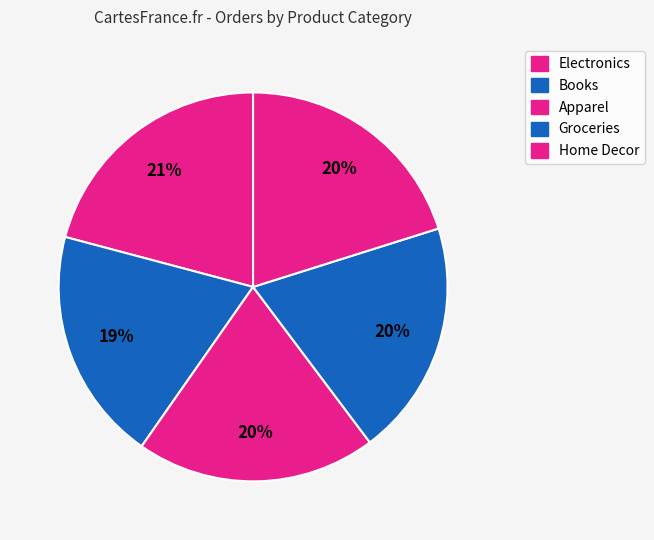

Count the number of slices in the pie.

5